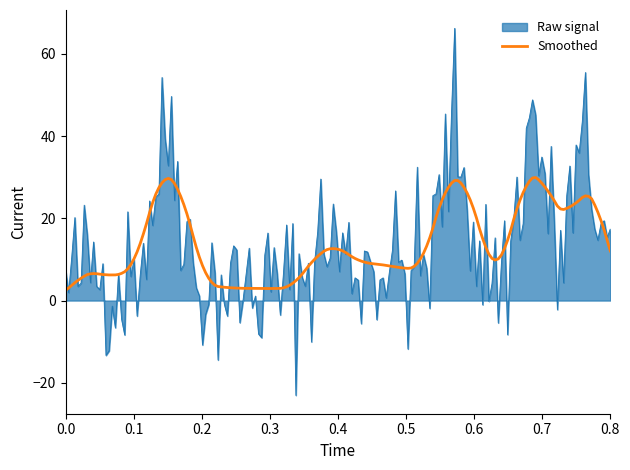

Which series has the widest spread of values?

Raw signal